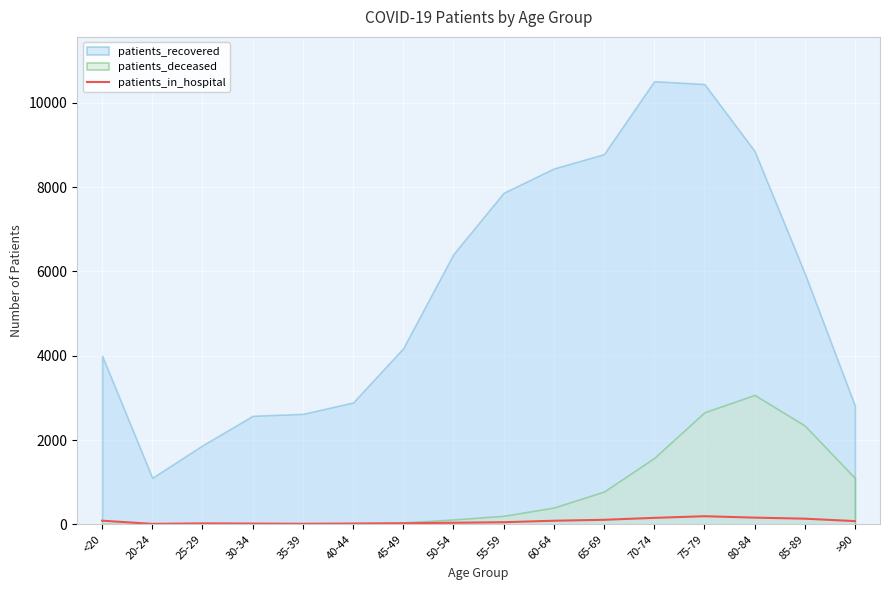

Which has a higher value, 85-89 or <20?

85-89